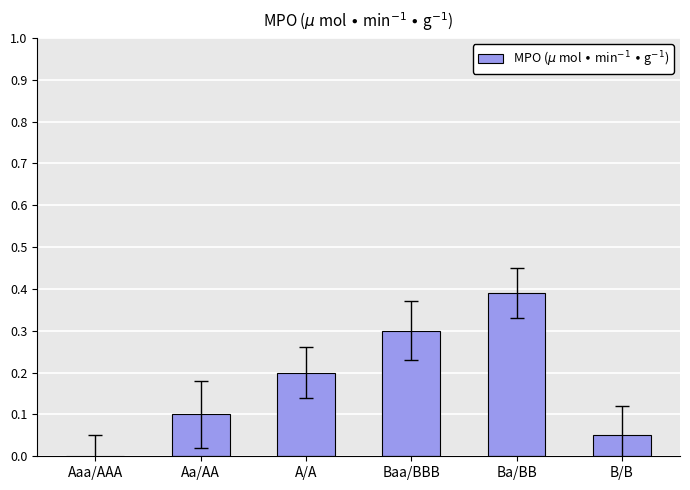

What is the sum of all values?

1.0